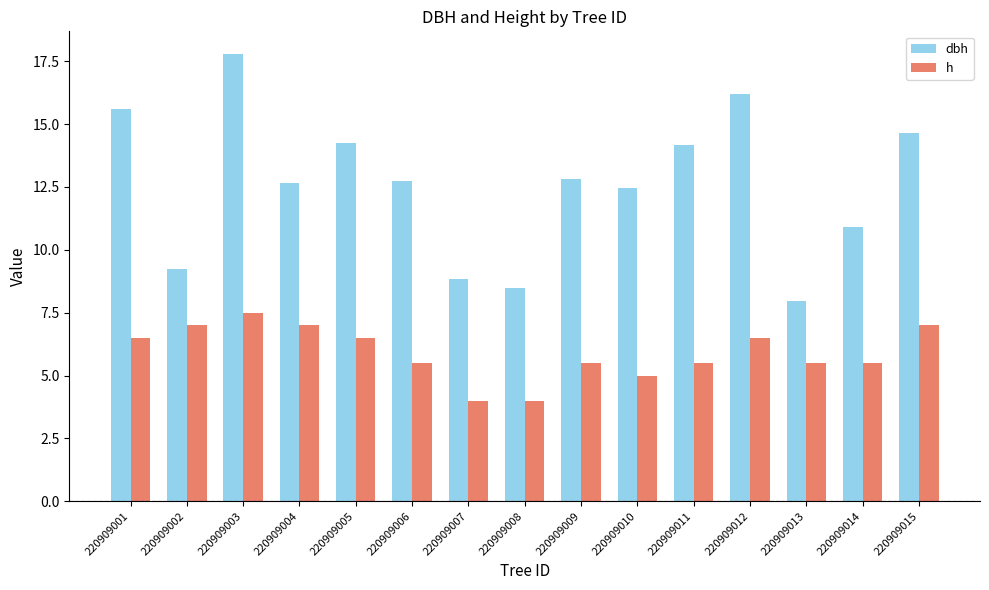

What is the average value of the dbh series?

12.6